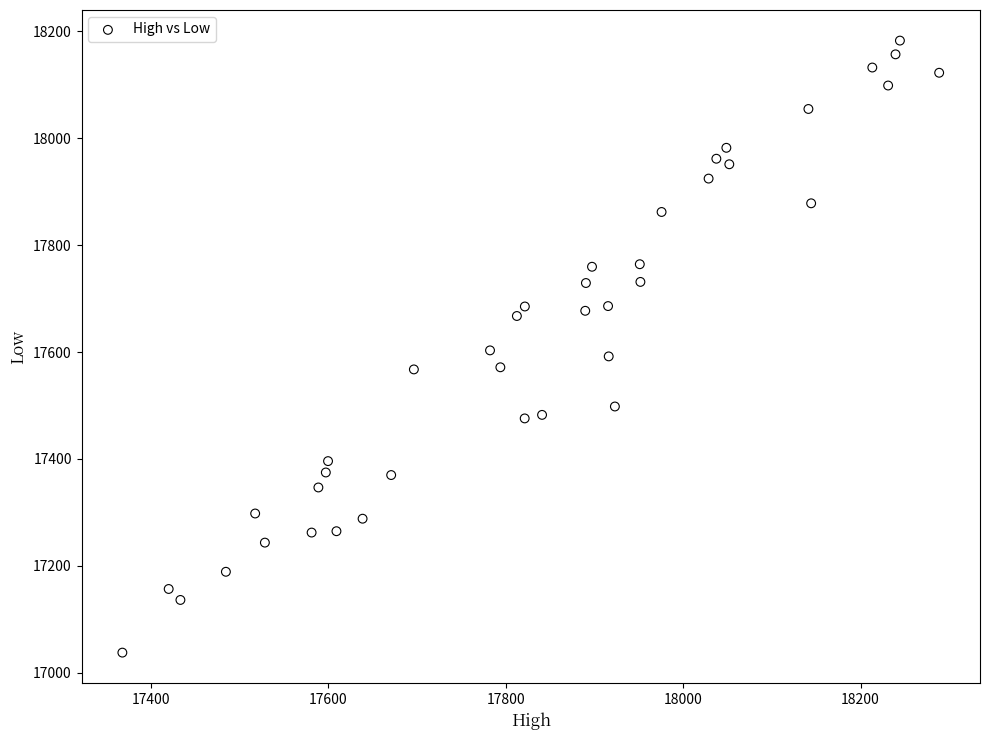

What is the range of X values (max minus min)?

921.0